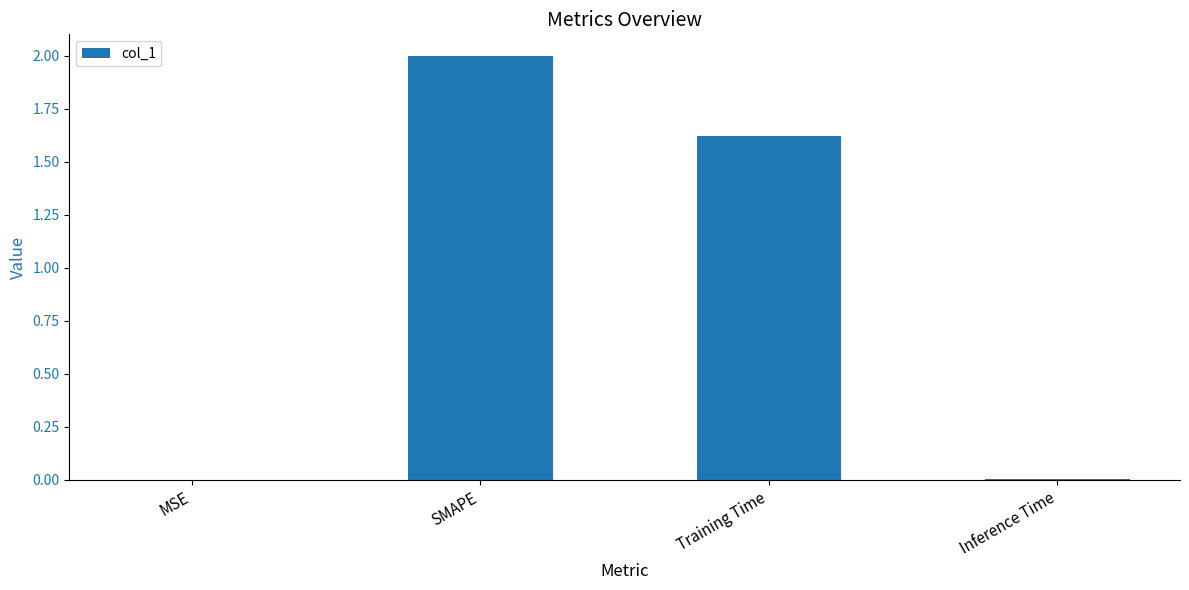

What is the sum of all values?

3.6